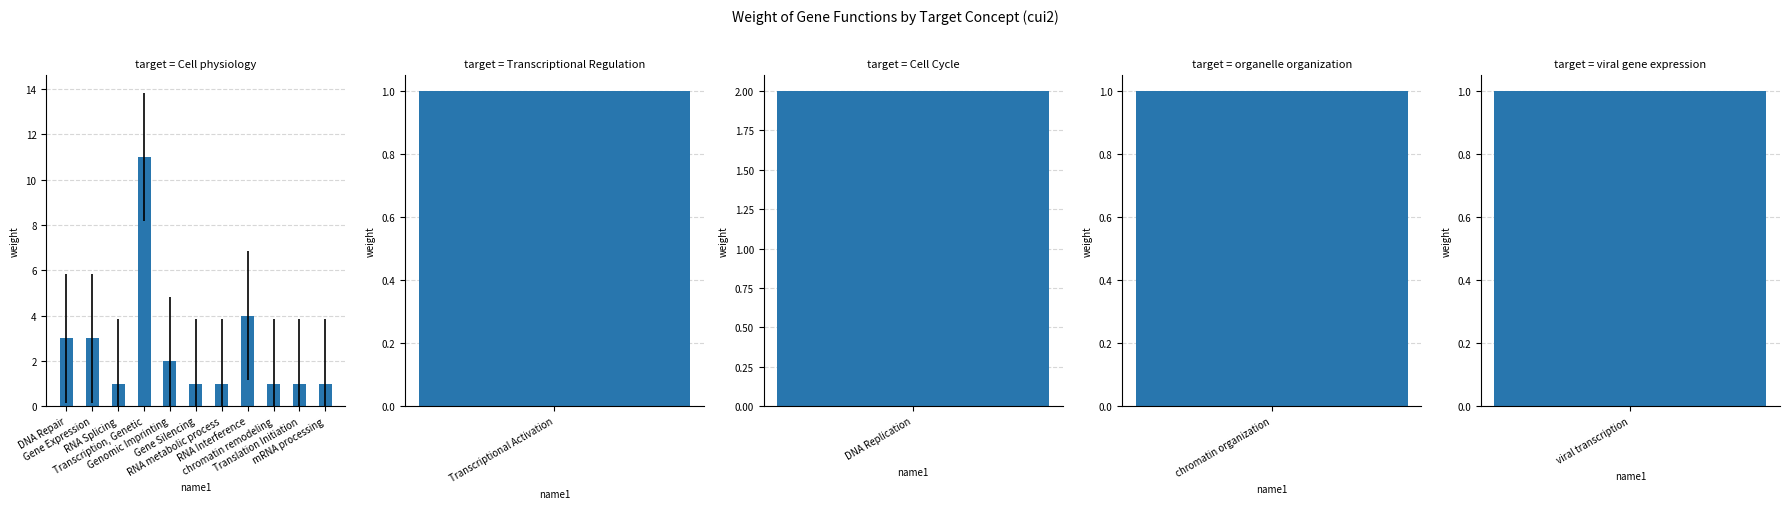

How many categories are shown in the chart?

11